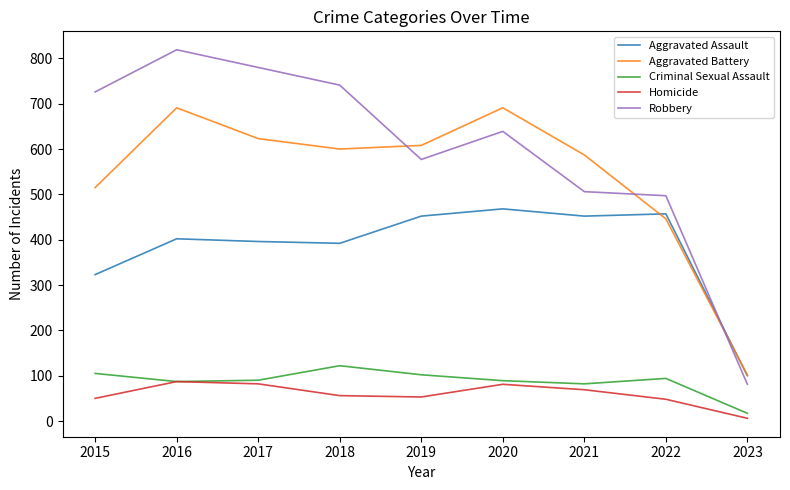

The Aggravated Assault series shows 102 at 2020. True or false?

False